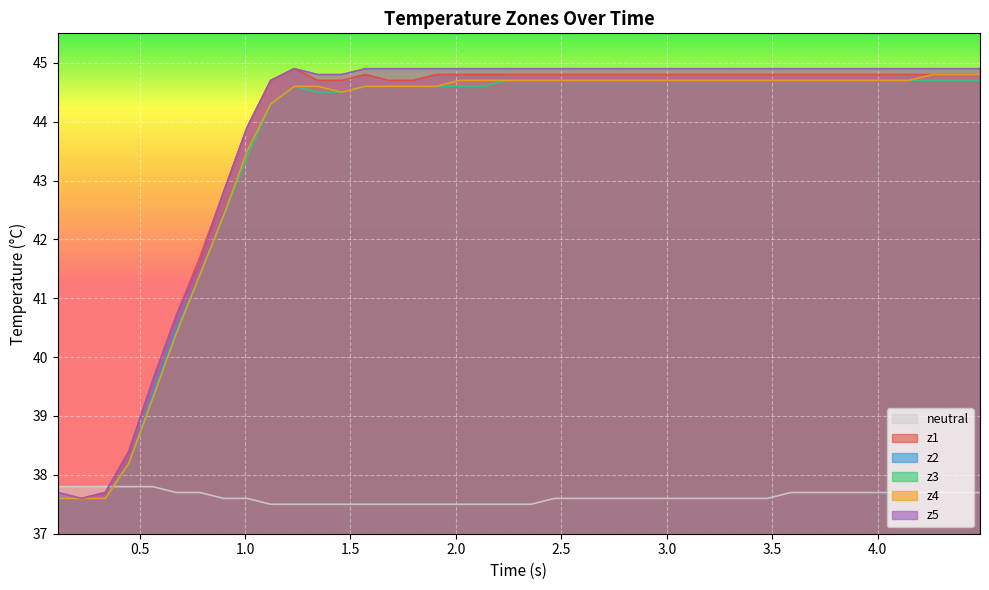

List the series in order of their peak value, lowest first.

neutral, z2, z3, z4, z1, z5